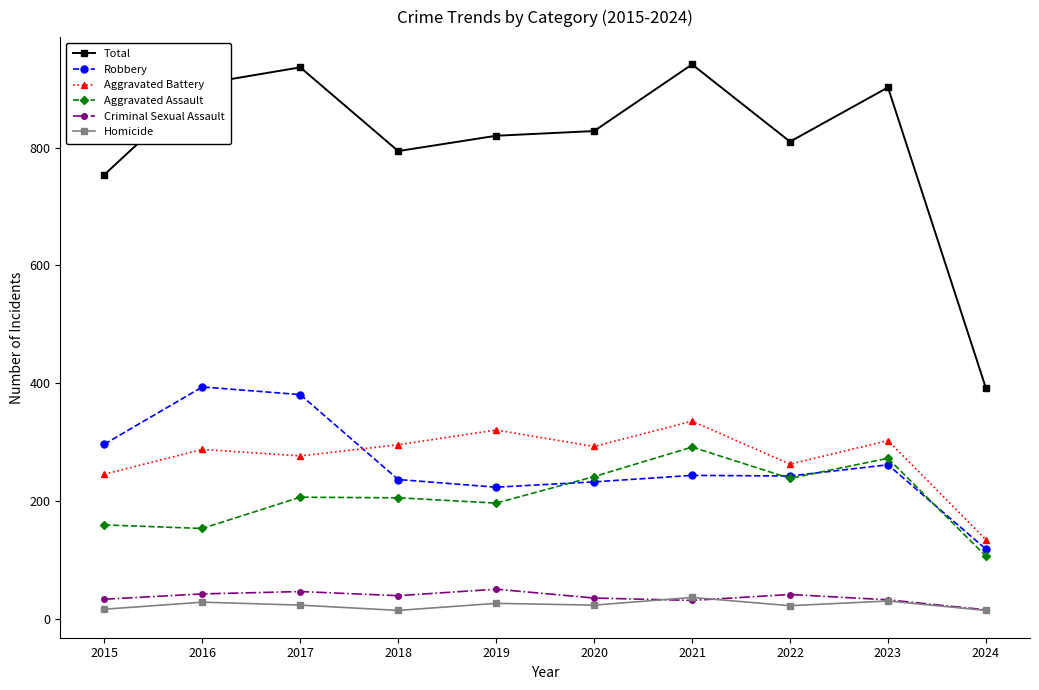

What is the sum of the Total values at 2015 and 2020?

1582